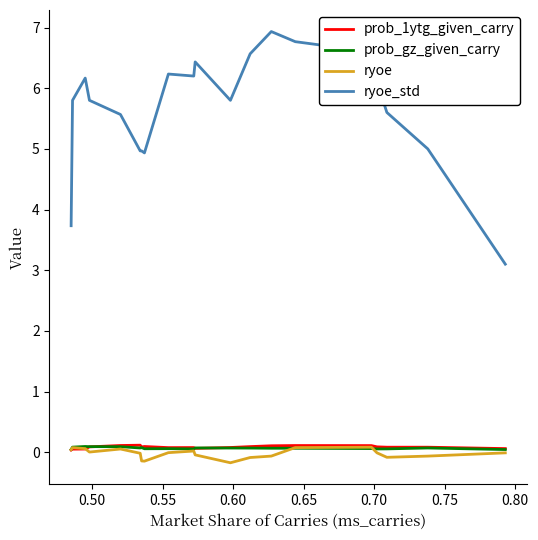

True or false: prob_1ytg_given_carry and ryoe_std cross at least once.

False